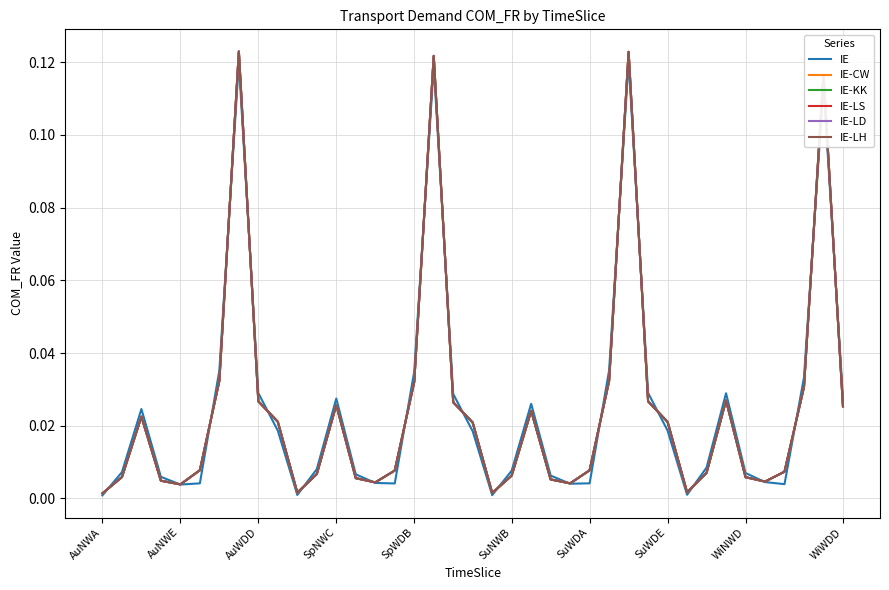

Does the chart display data point markers on the line(s)?

No